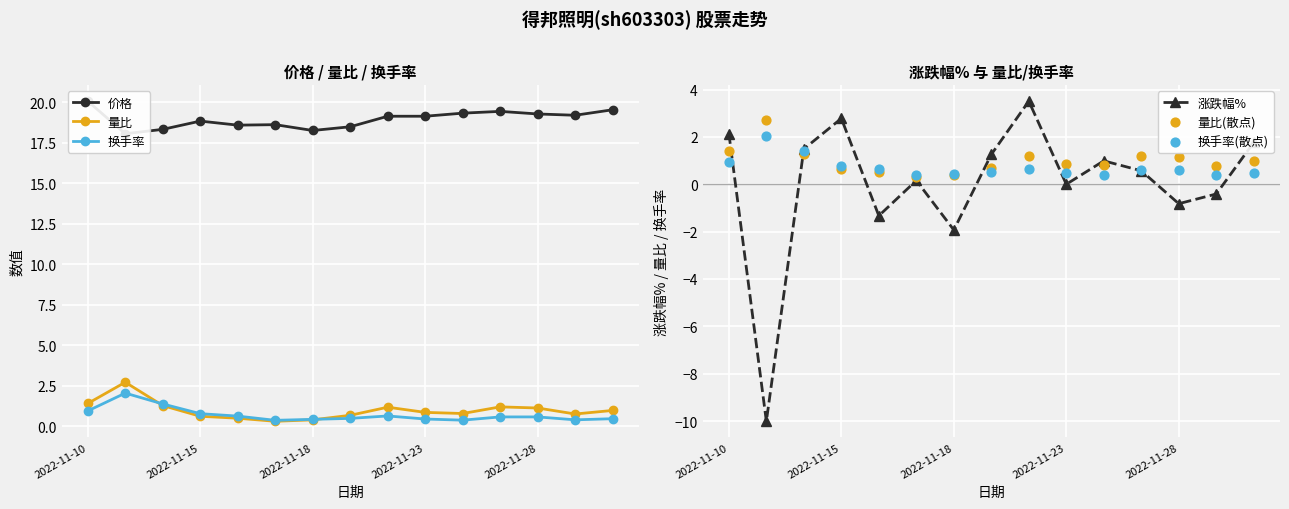

What are all the series names shown in the legend?

价格, 量比, 换手率, 涨跌幅%, 量比(散点), 换手率(散点)